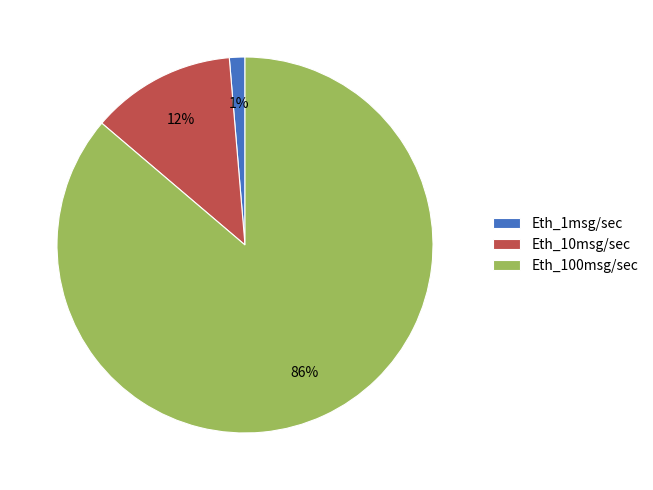

Is the sum of Eth_1msg/sec and Eth_10msg/sec greater than half?

No